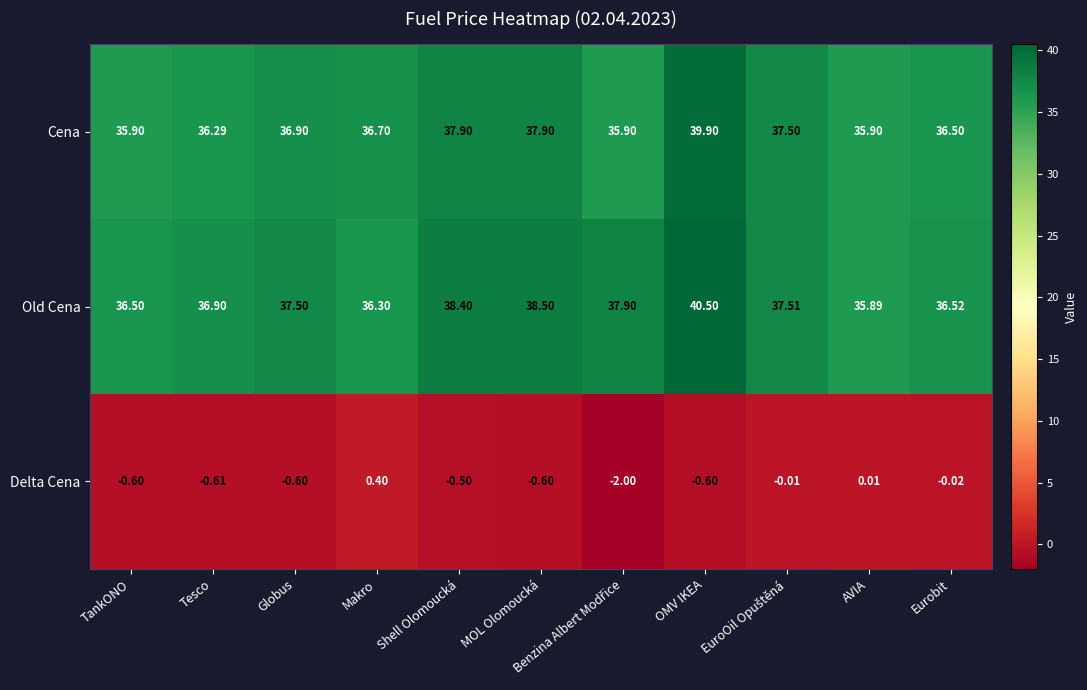

How many data points in Delta Cena are above 0?

2